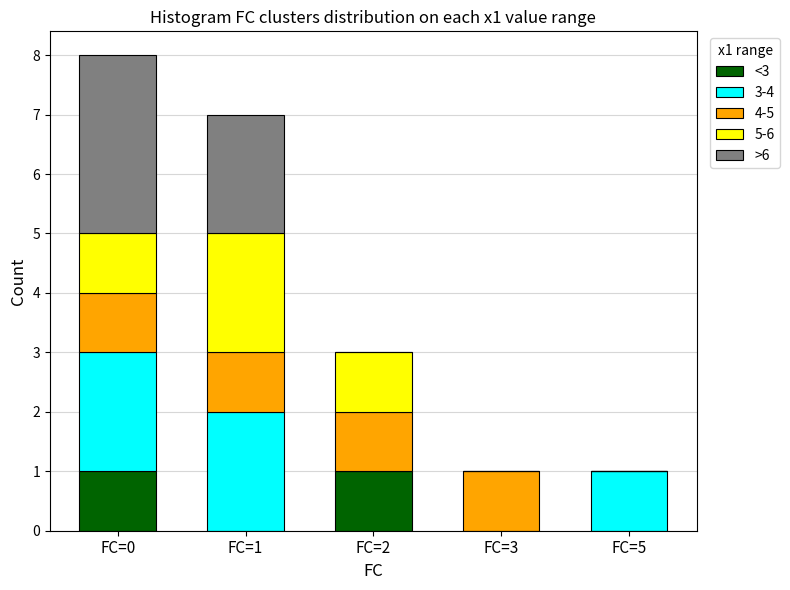

Read the <3 value at FC=2.

1